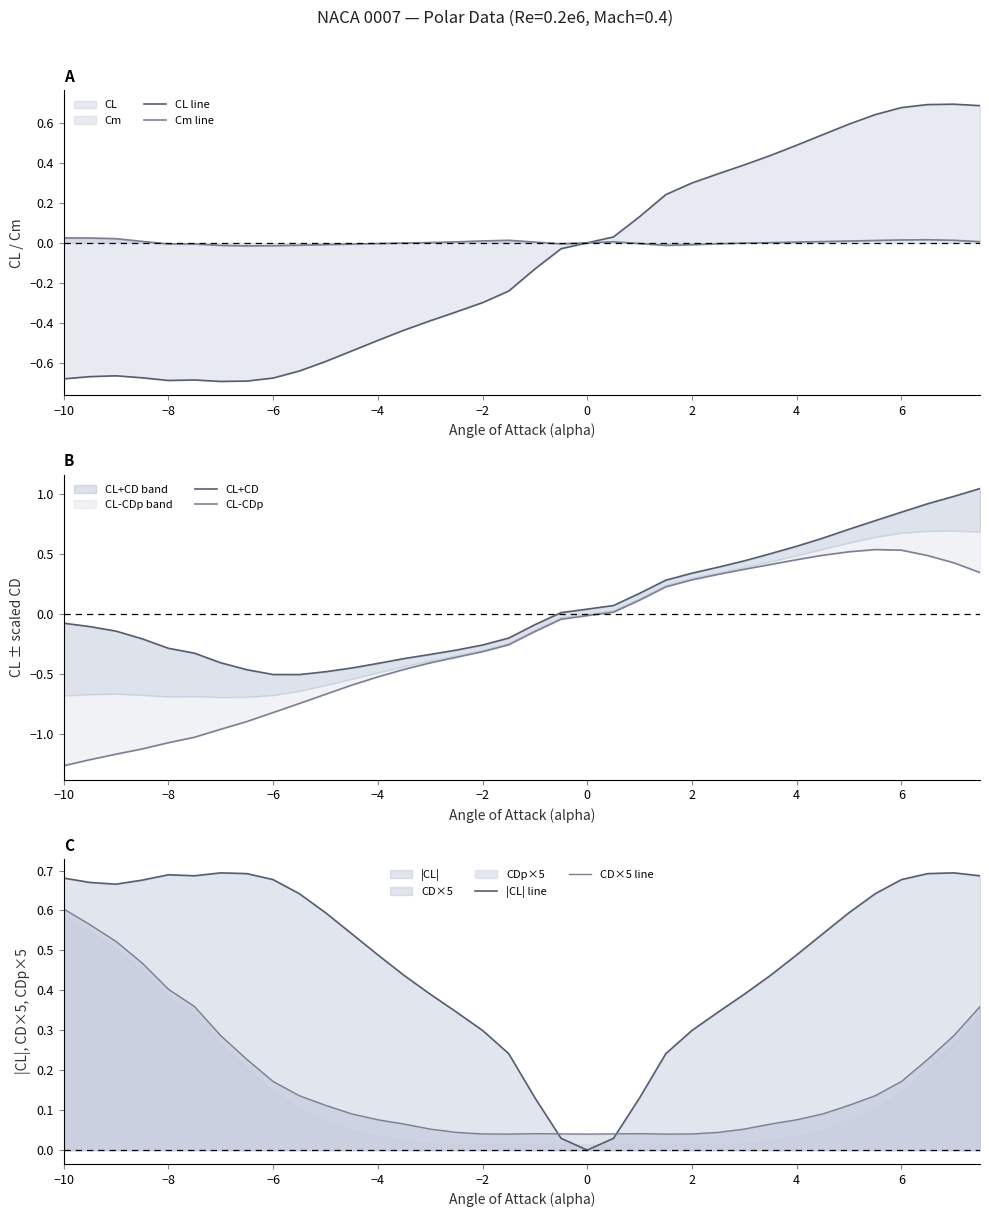

Is it true that |CL| line equals 1.1 at 2?

False